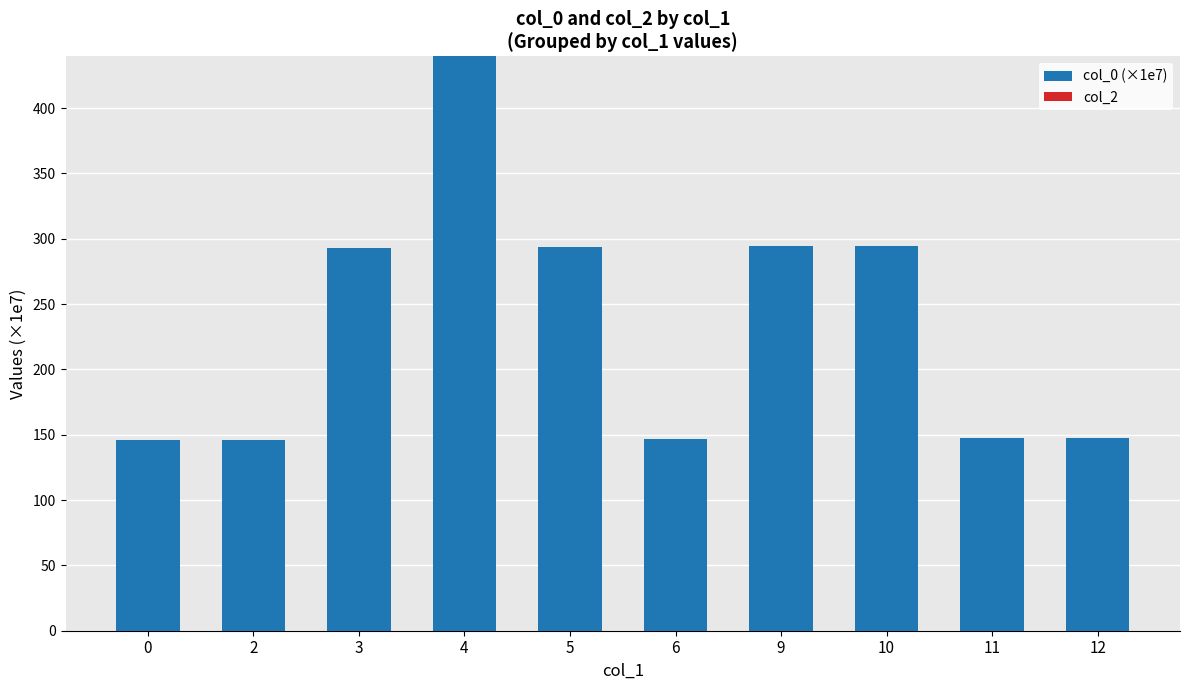

The chart shows a value of 294.2 at 9. True or false?

True